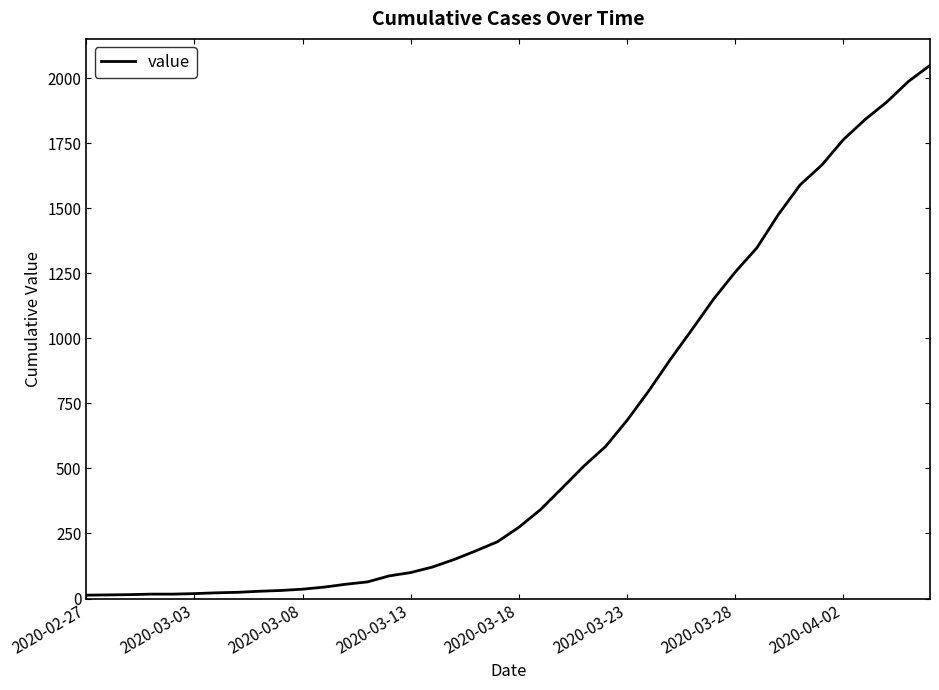

How many distinct data groups are displayed?

1